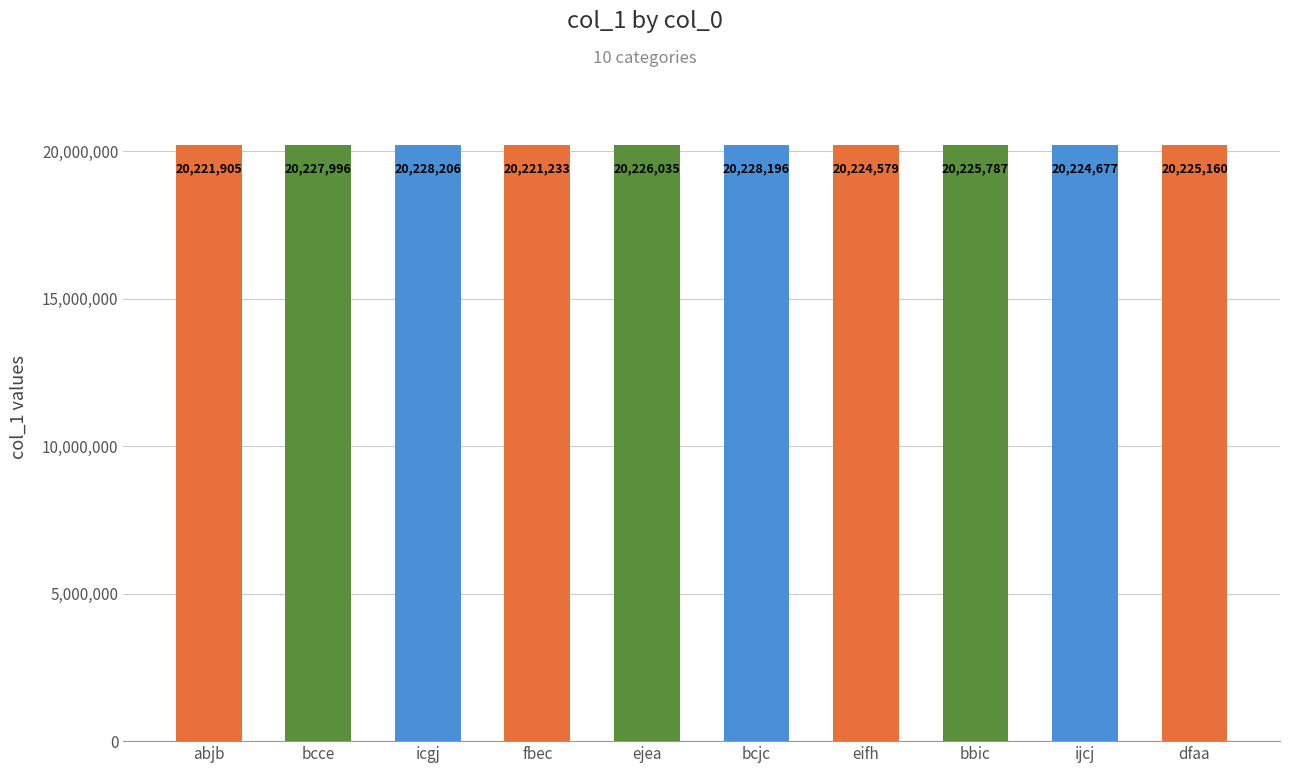

What value does the data have at eifh?

20224579